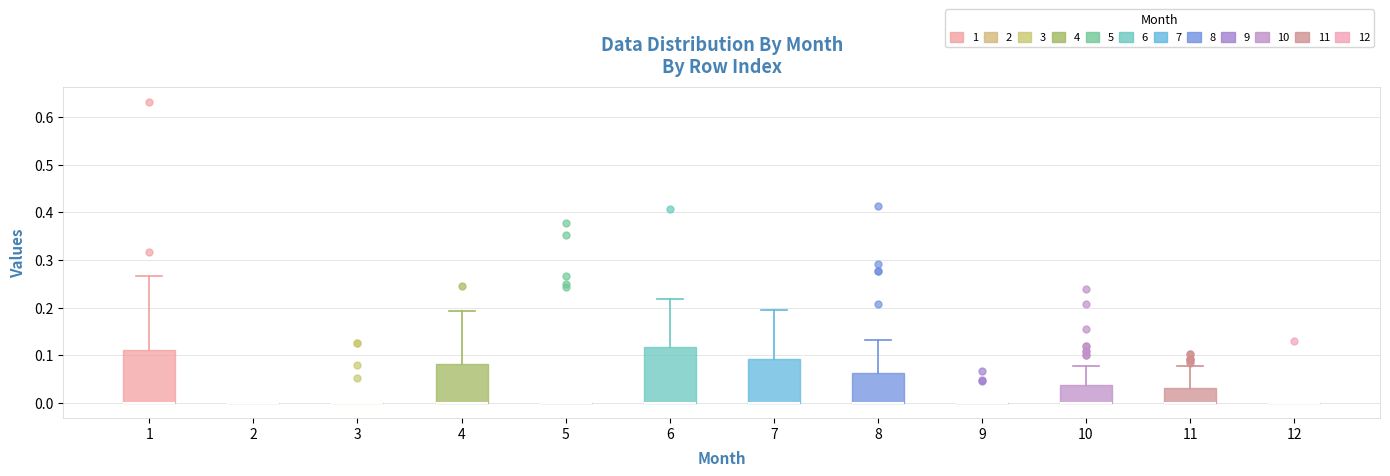

Where is the lower edge of the box at x = 11 on the y-axis? The values are not printed on the chart, so give them approximately, as read against the axis.

0.00